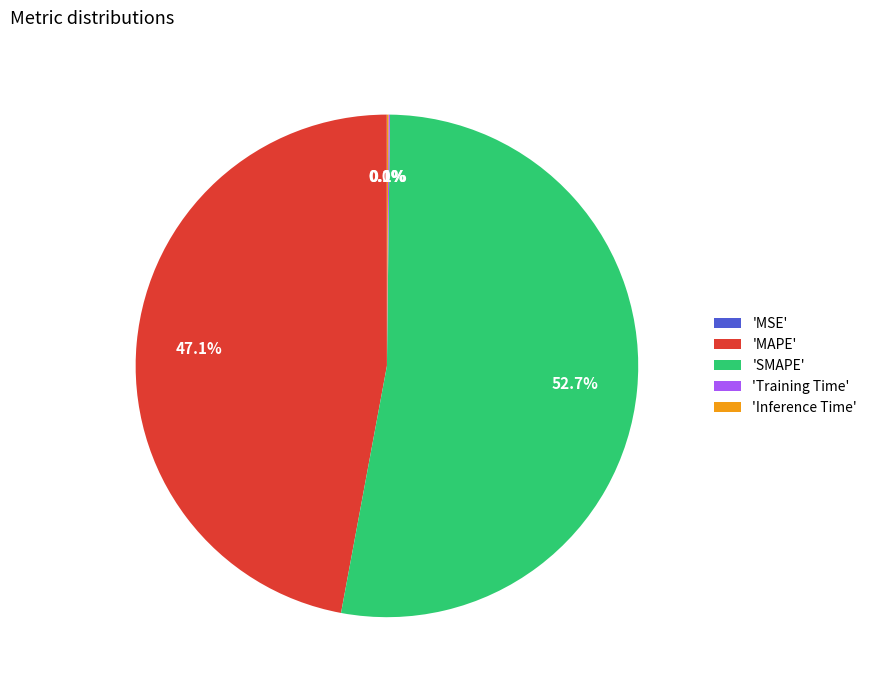

Between 'SMAPE' and 'MAPE', which is larger?

'SMAPE'